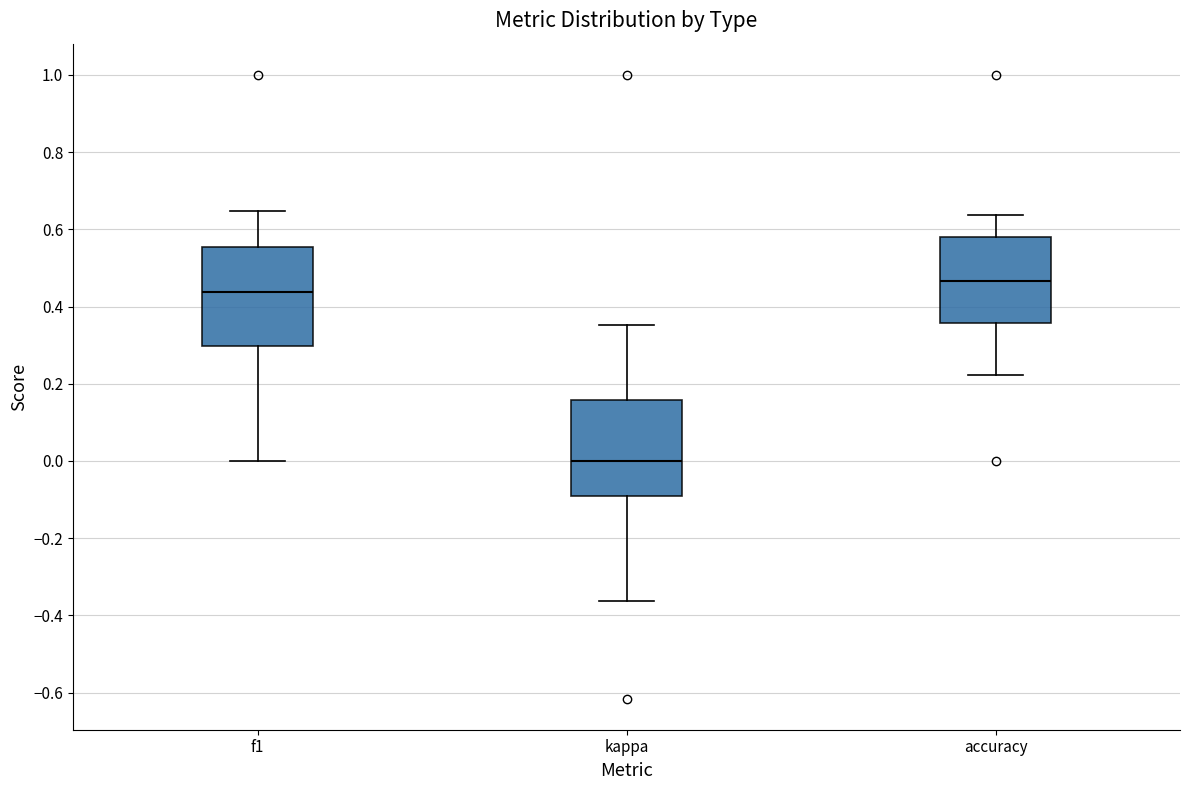

Where is the lower edge of the box for accuracy on the y-axis? The values are not printed on the chart, so give them approximately, as read against the axis.

0.36